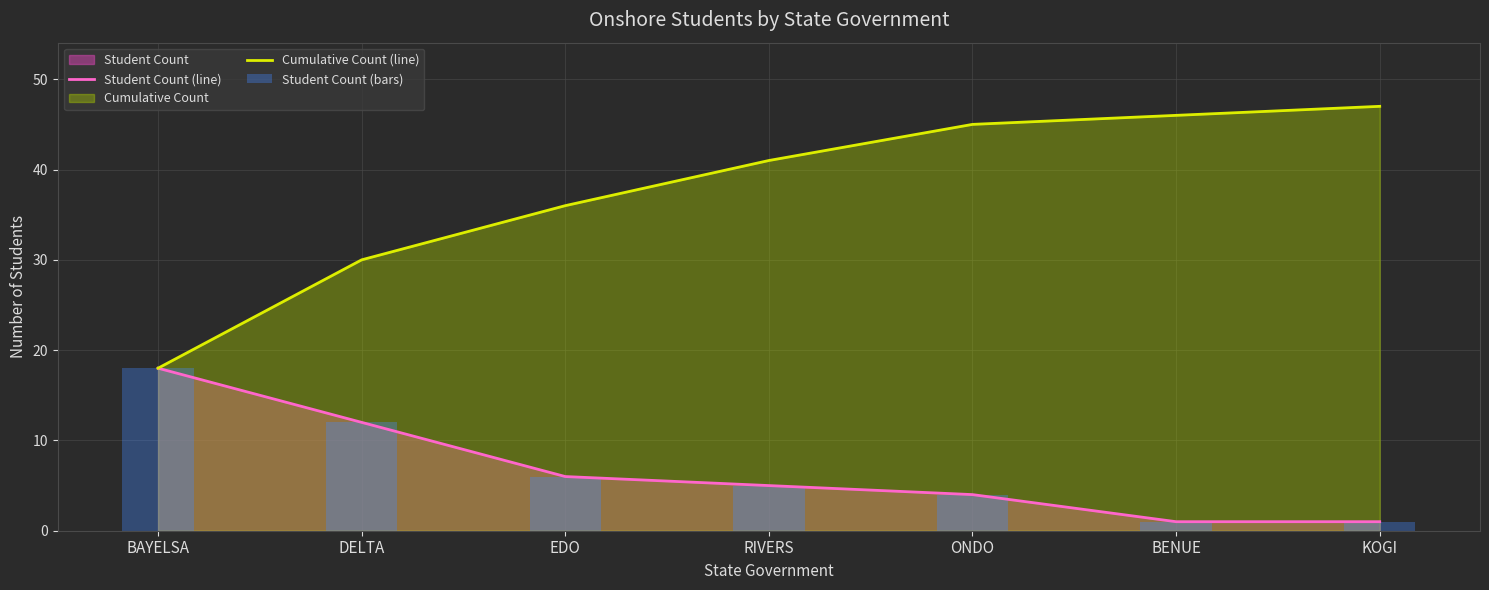

Rank the categories by Student Count (line) value from highest to lowest.

BAYELSA, DELTA, EDO, RIVERS, ONDO, BENUE, KOGI